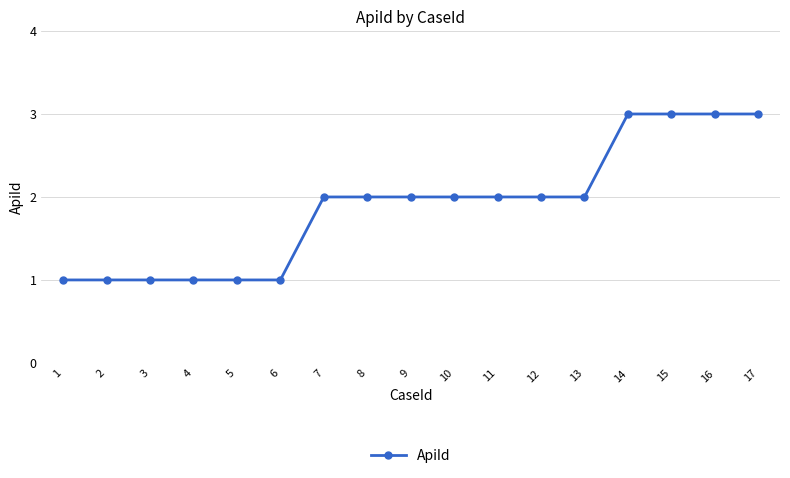

What is the sum of the values at 9 and 5?

3